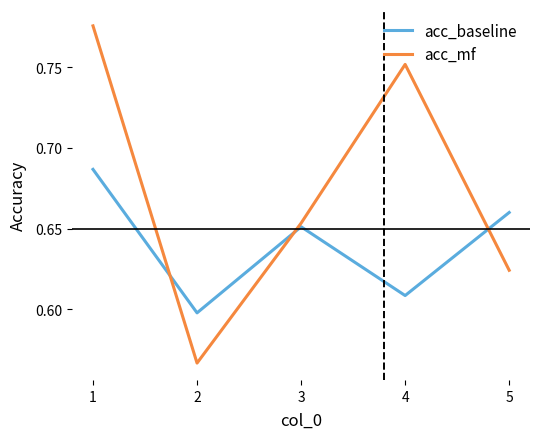

Between which two adjacent categories do acc_baseline and acc_mf first intersect?

1 and 2